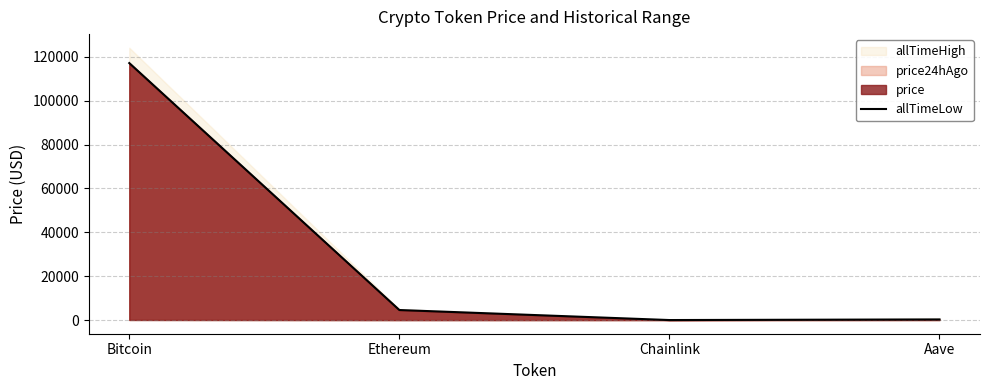

What is the minimum value shown in the chart?

24.7